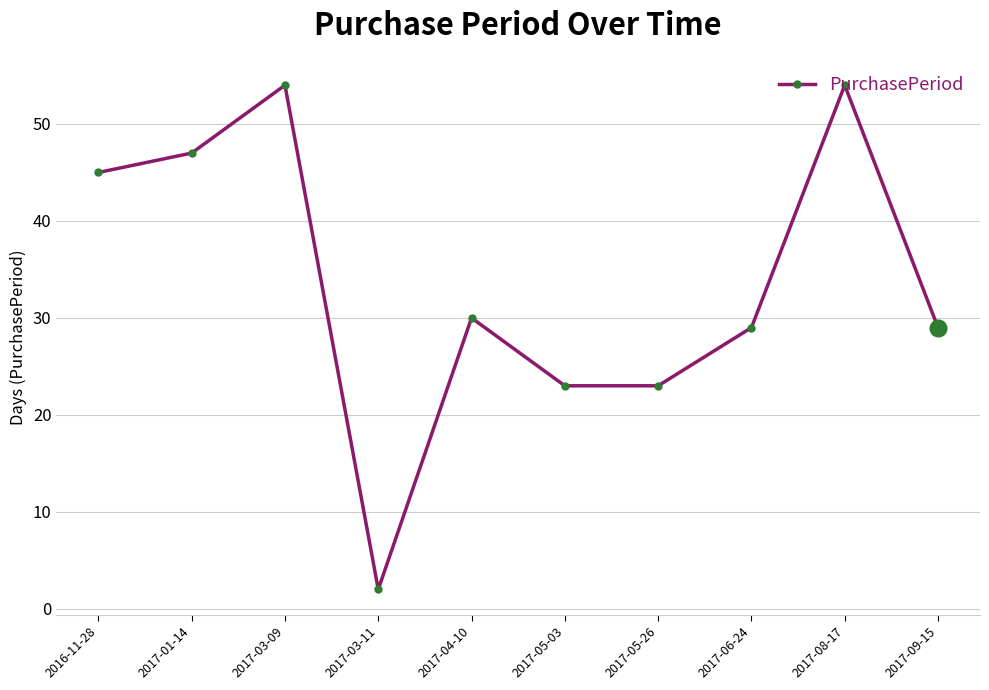

What is the average value?

34